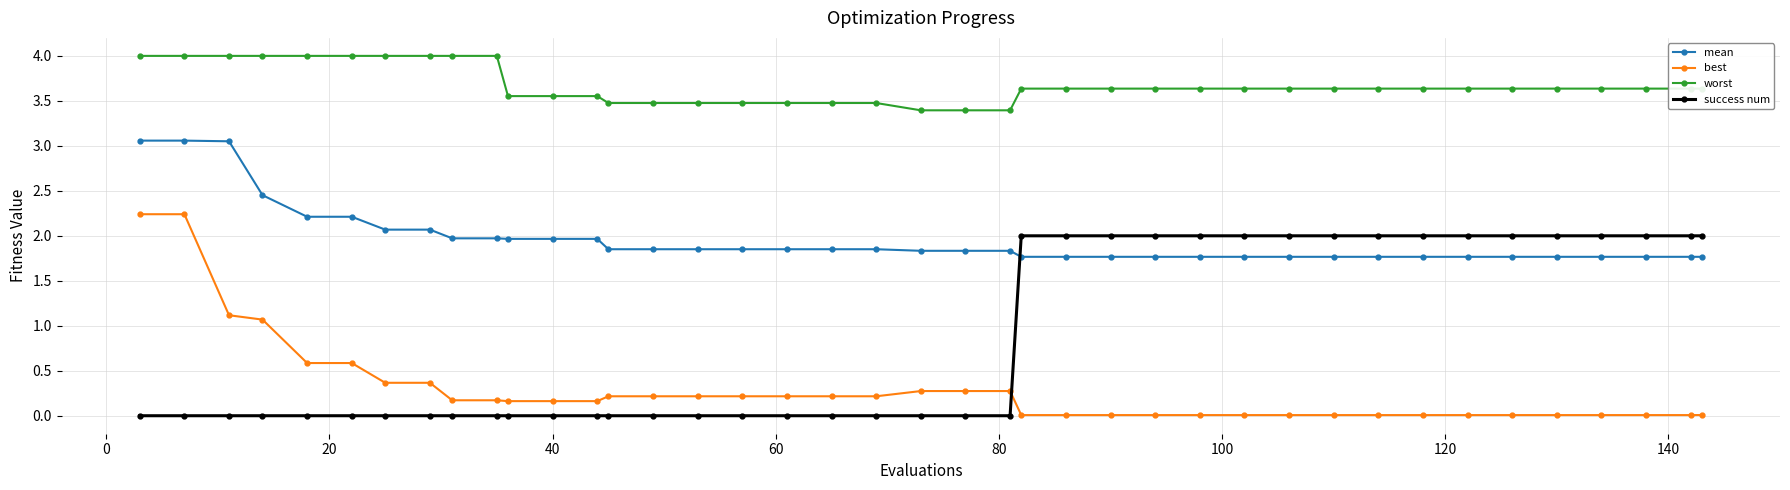

What is the difference between the maximum and minimum values in the best series?

2.2